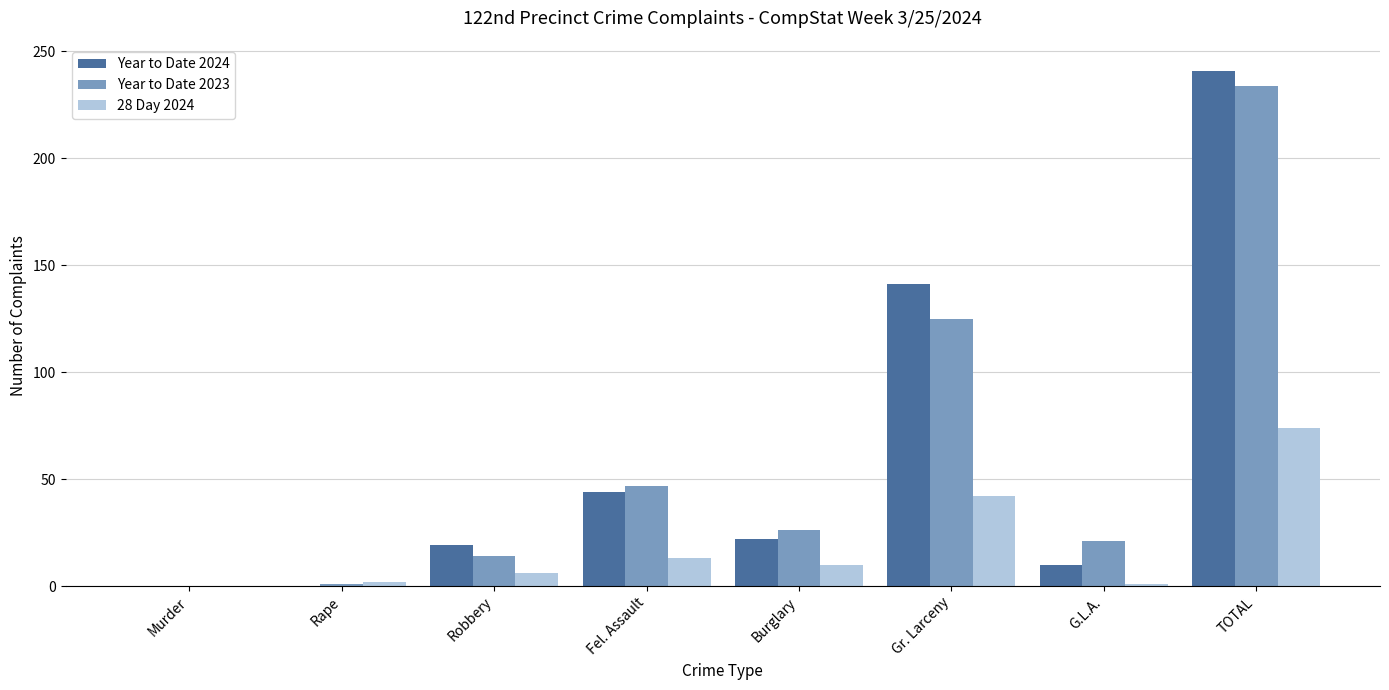

True or false: Year to Date 2024 has a value of 10 at G.L.A..

True